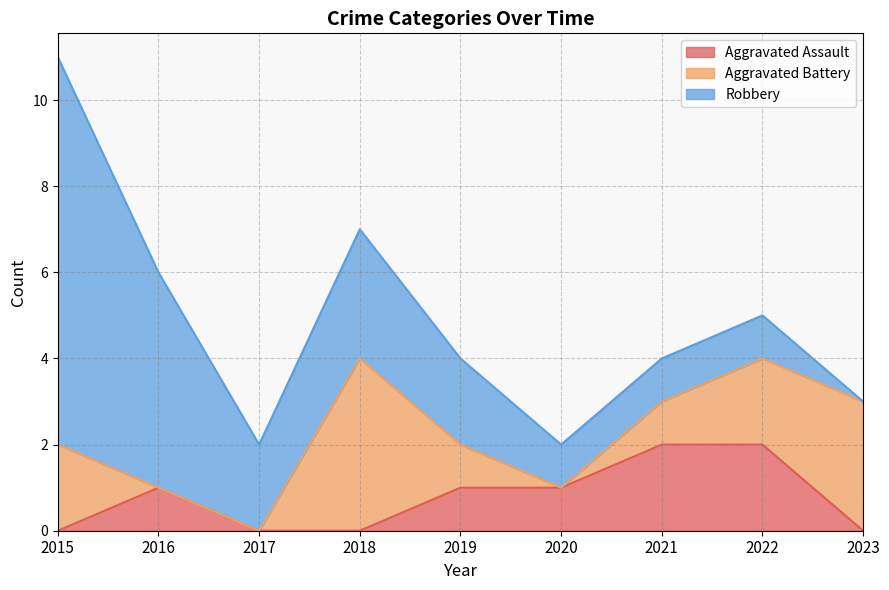

Reading right to left, transcribe all the data shown in this chart.

Aggravated Assault: 0	2	2	1	1	0	0	1	0
Aggravated Battery: 3	2	1	0	1	4	0	0	2
Robbery: 0	1	1	1	2	3	2	5	9